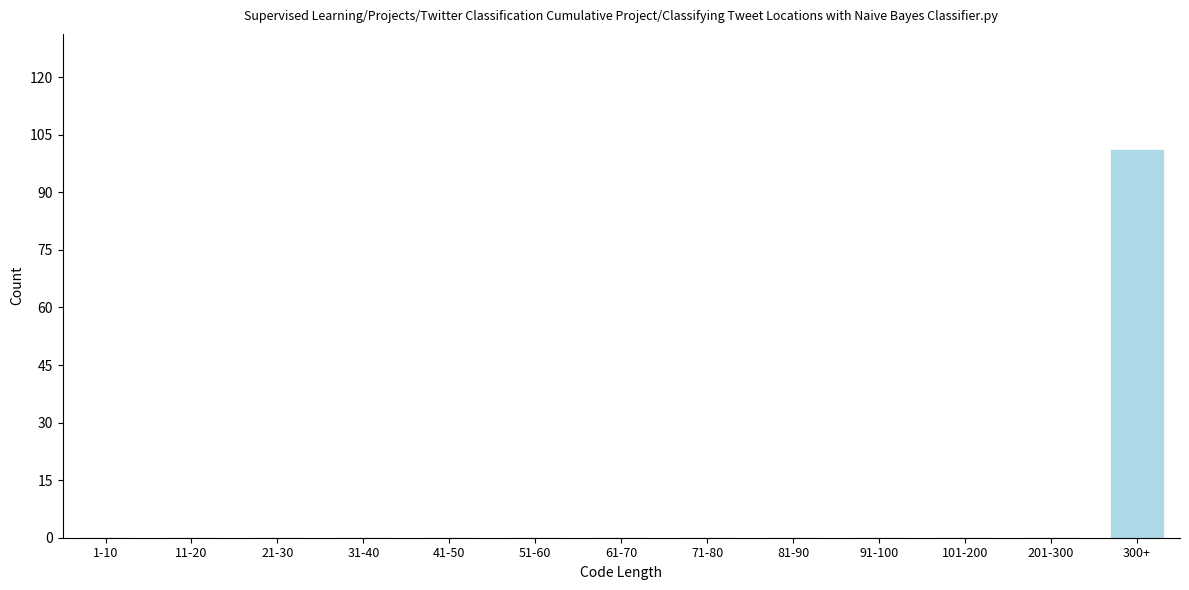

Reading left to right, what are all the values shown in this chart?

1-10=0	11-20=0	21-30=0	31-40=0	41-50=0	51-60=0	61-70=0	71-80=0	81-90=0	91-100=0	101-200=0	201-300=0	300+=101